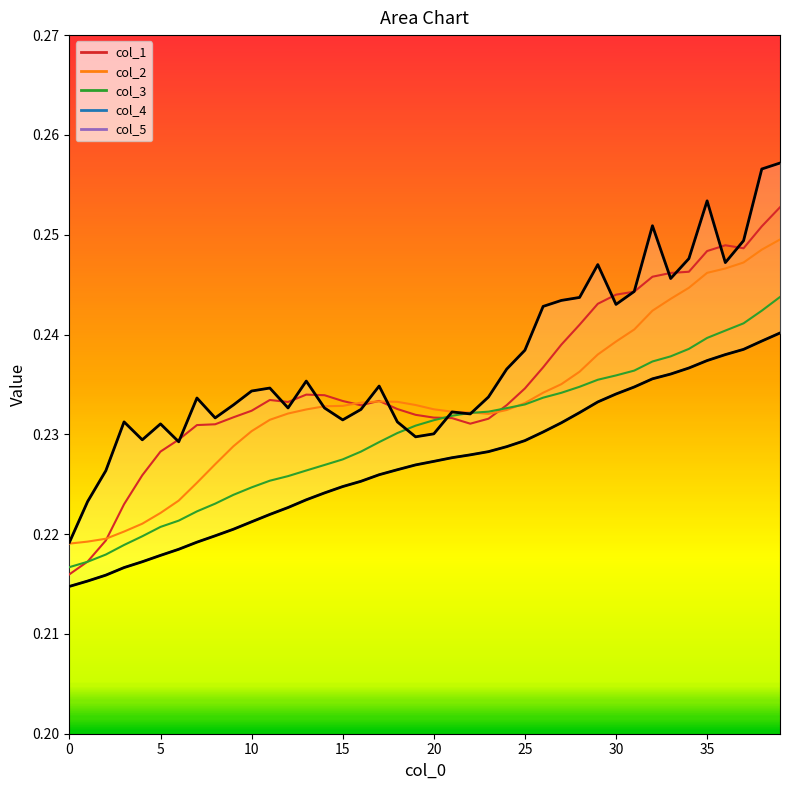

Which has a higher value, 15 or 29?

29